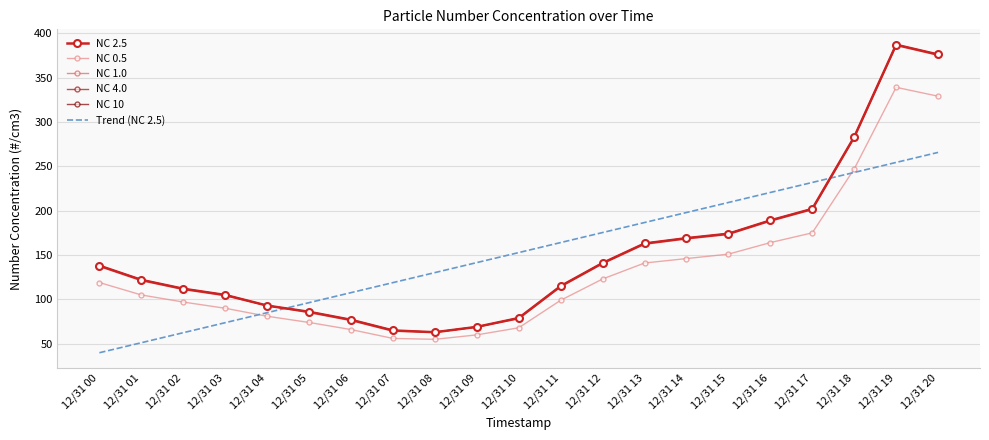

Reading right to left, transcribe all the data shown in this chart.

NC 2.5: 376.0	387.0	283.0	202.0	189.0	174.0	169.0	163.0	141.0	115.0	79.0	69.0	63.0	65.0	77.0	86.0	93.0	105.0	112.0	122.0	138.0
NC 0.5: 329.0	339.0	247.0	175.0	164.0	151.0	146.0	141.0	123.0	99.0	68.0	60.0	55.0	56.0	66.0	74.0	81.0	90.0	97.0	105.0	119.0
NC 1.0: 375.0	386.0	282.0	201.0	188.0	173.0	168.0	162.0	140.0	114.0	78.0	69.0	63.0	64.0	76.0	85.0	93.0	104.0	111.0	121.0	137.0
NC 4.0: 376.0	387.0	283.0	202.0	189.0	174.0	169.0	163.0	141.0	115.0	79.0	69.0	63.0	65.0	77.0	86.0	93.0	105.0	112.0	122.0	138.0
NC 10: 376.0	387.0	283.0	202.0	189.0	174.0	169.0	163.0	141.0	115.0	79.0	69.0	63.0	65.0	77.0	86.0	93.0	105.0	112.0	122.0	138.0
Trend (NC 2.5): 265.6	254.4	243.1	231.8	220.5	209.2	197.9	186.6	175.3	164.1	152.8	141.5	130.2	118.9	107.6	96.3	85.0	73.7	62.5	51.2	39.9